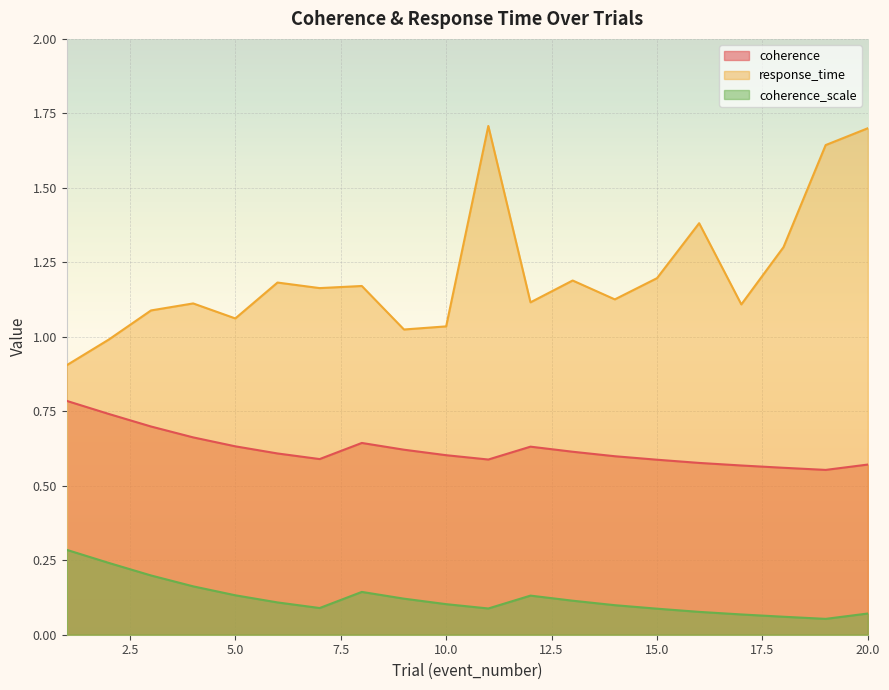

What is the spread (max minus min) of values at 5?

0.9